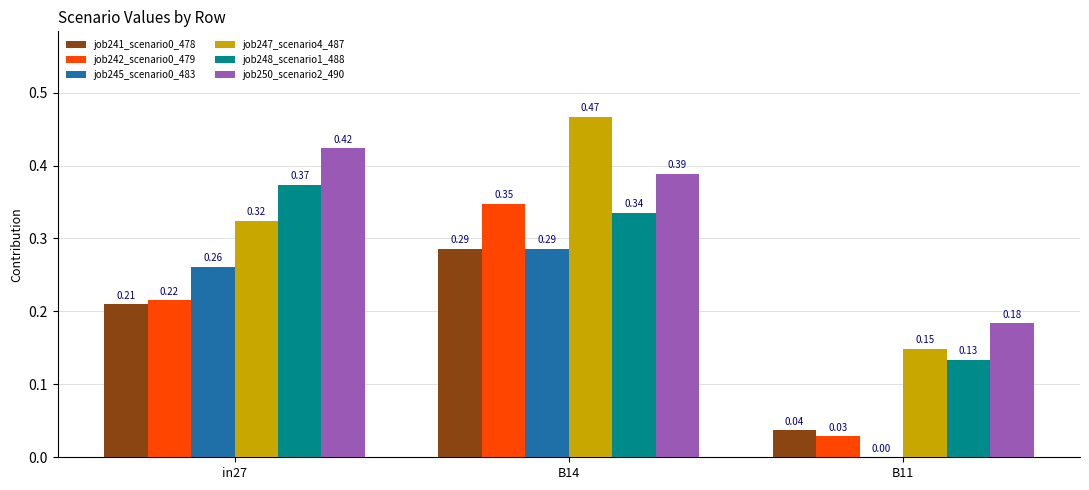

Count the job247_scenario4_487 values in the range 0 to 1.

3